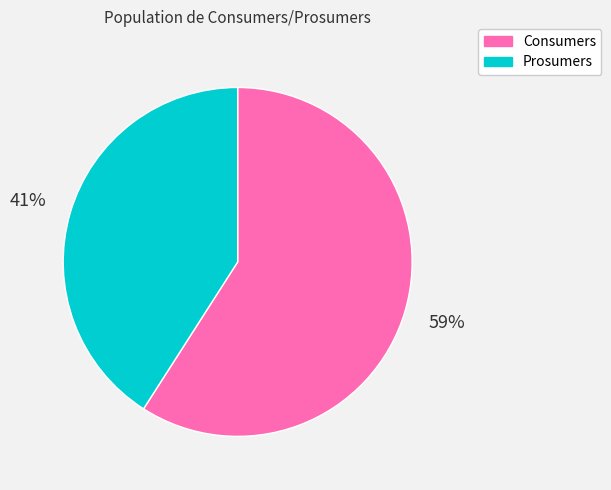

Which has a higher value, Consumers or Prosumers?

Consumers